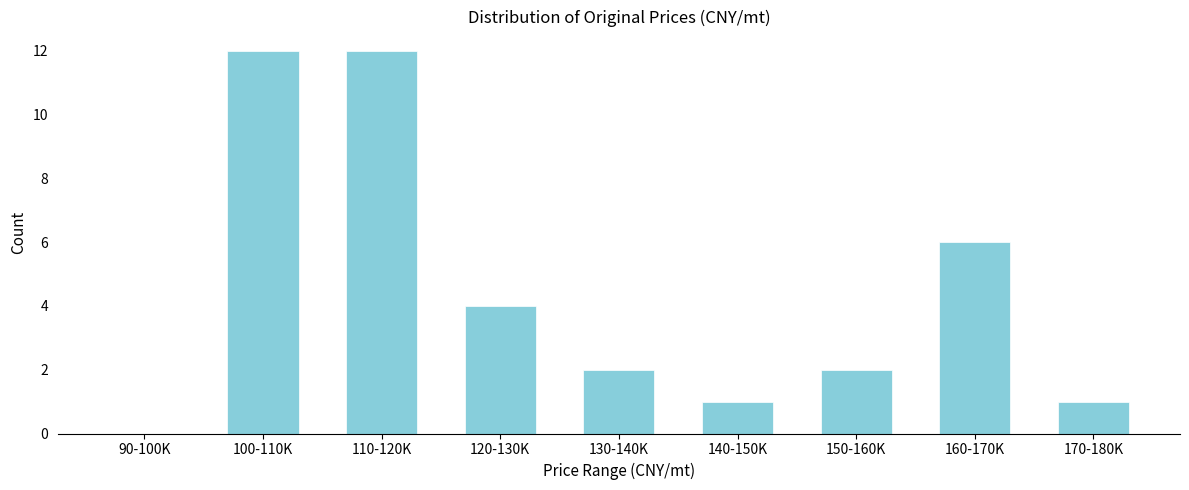

Reading left to right, list all the values displayed in this chart.

90-100K=0	100-110K=12	110-120K=12	120-130K=4	130-140K=2	140-150K=1	150-160K=2	160-170K=6	170-180K=1